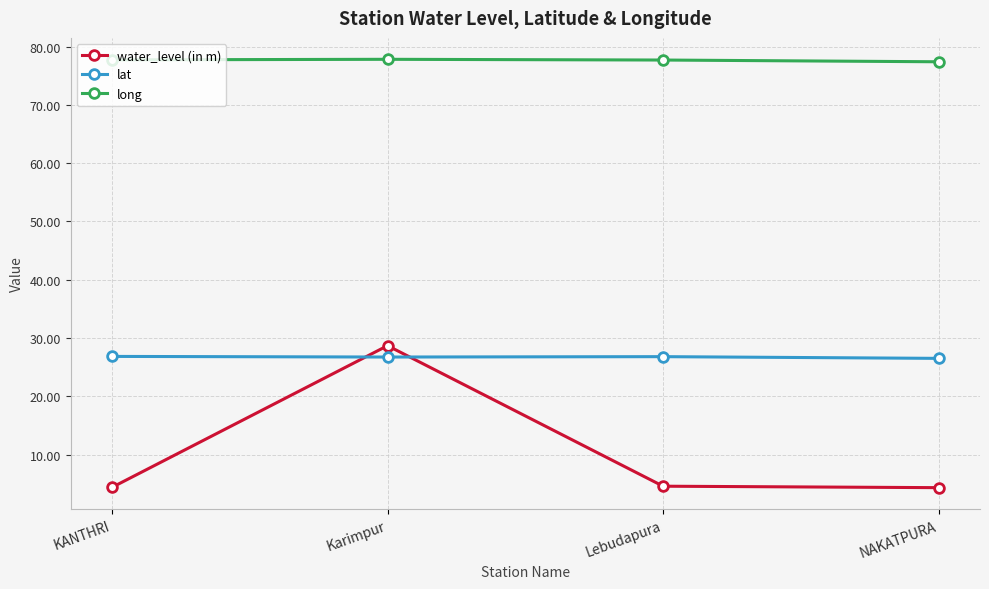

What is the average value of the lat series?

26.7